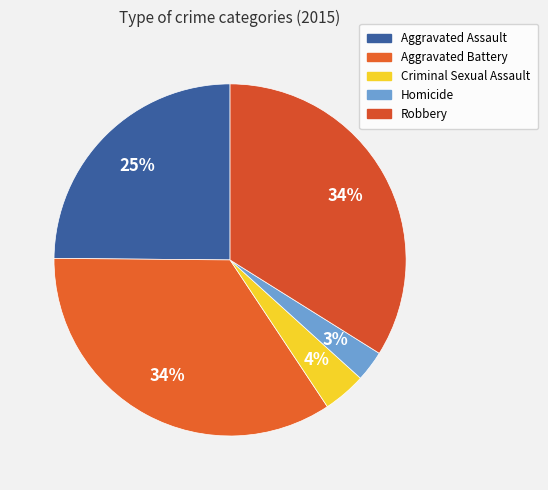

Combined, what portion of the pie is Homicide and Aggravated Battery?

37.3%